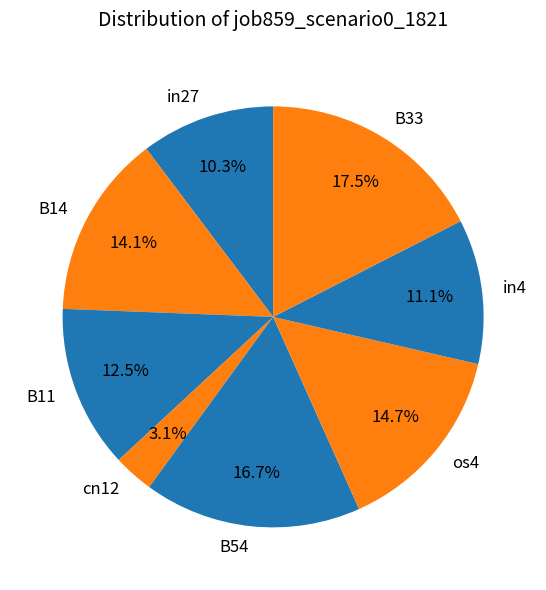

How many slices are in this pie chart?

8